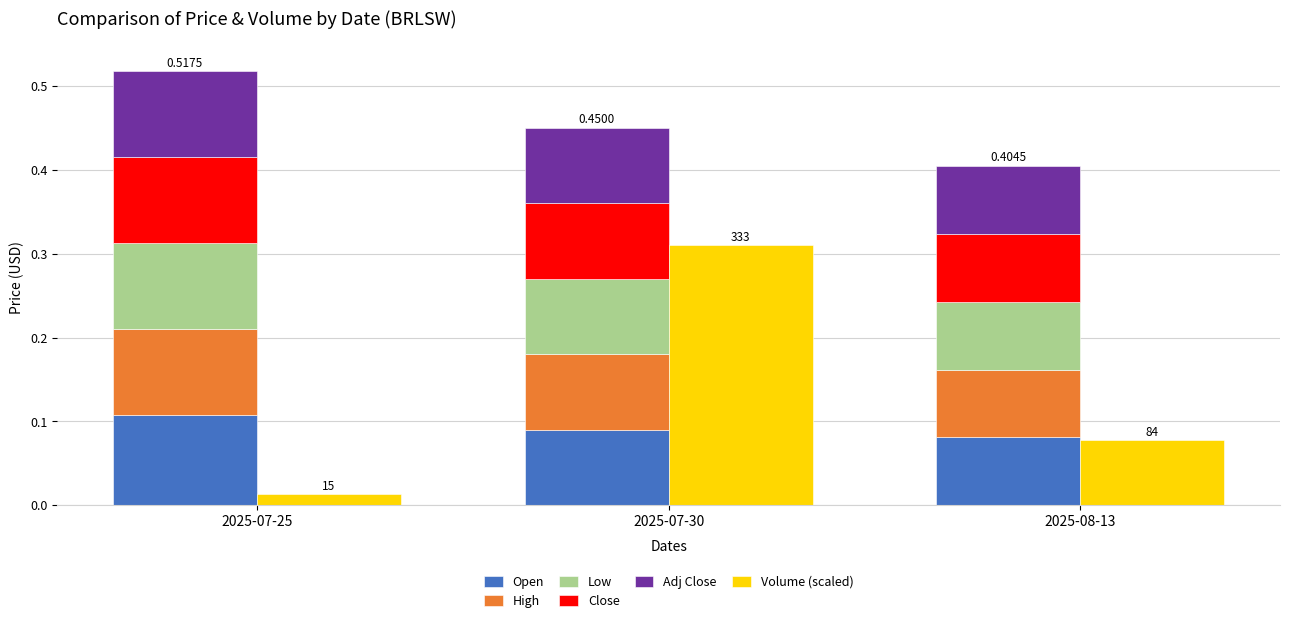

Where is Close nearest to the value 0?

2025-08-13